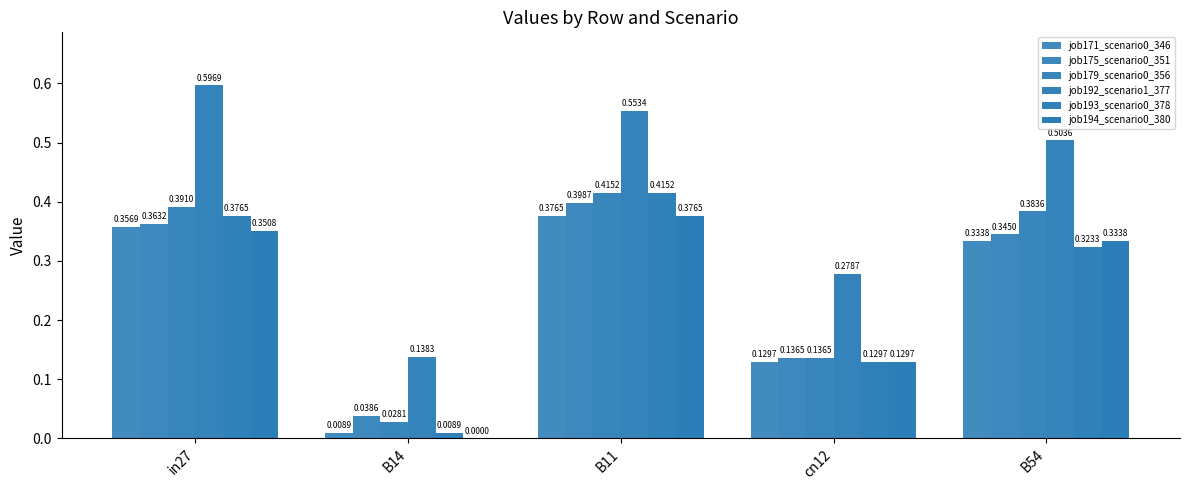

Rank the categories by job175_scenario0_351 value from highest to lowest.

B11, in27, B54, cn12, B14